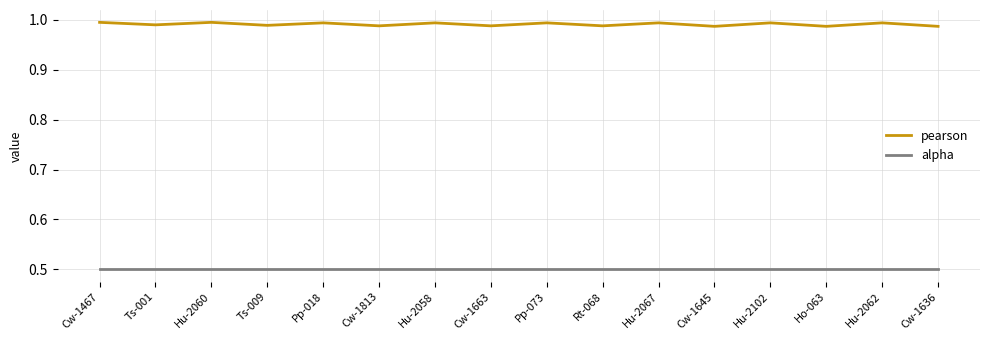

What position from the right is Ho-063?

3